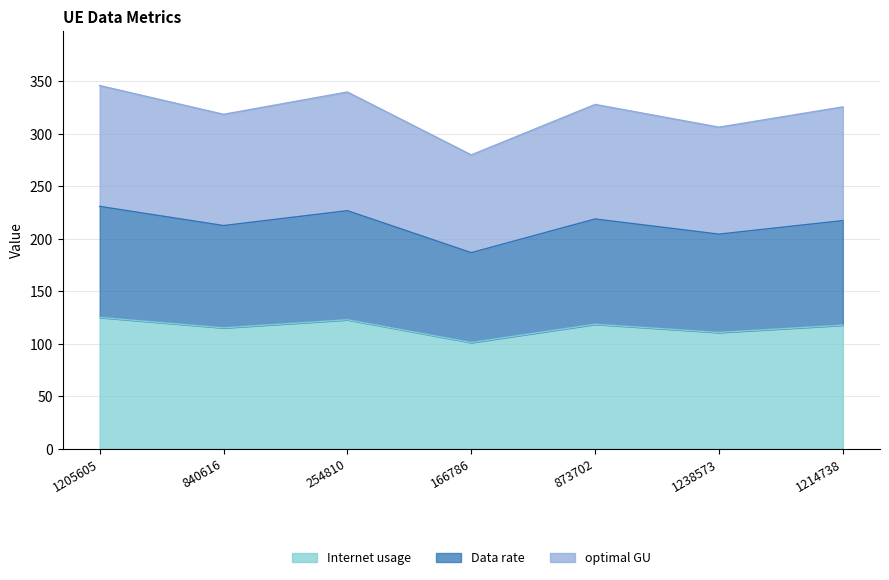

At how many categories does at least one series exceed 103?

7